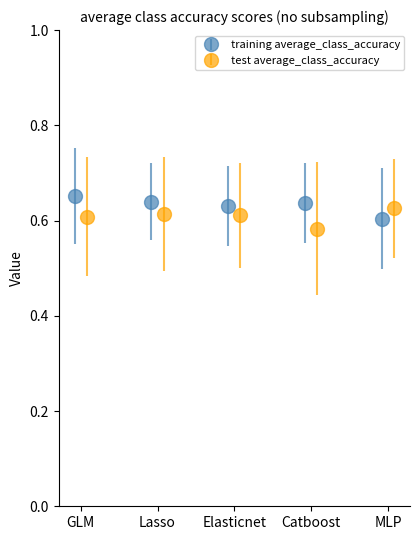

Count the training average_class_accuracy values in the range 0 to 1.

5